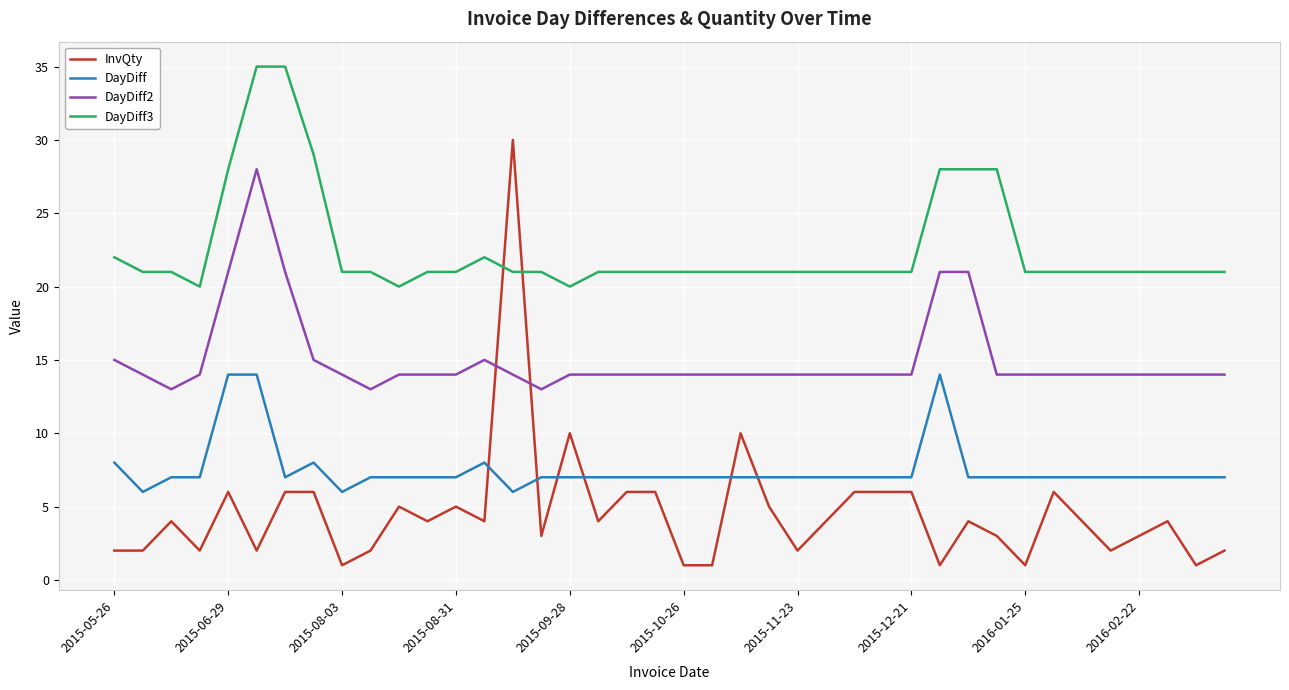

Which series has the widest spread of values?

InvQty